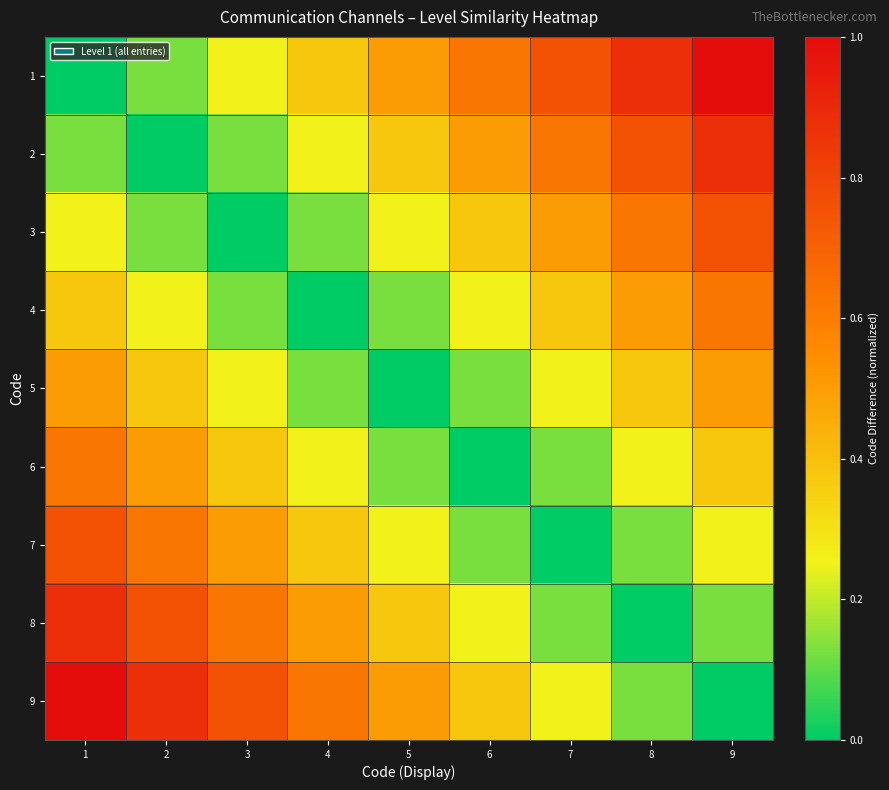

How many categories are shown in the chart?

9